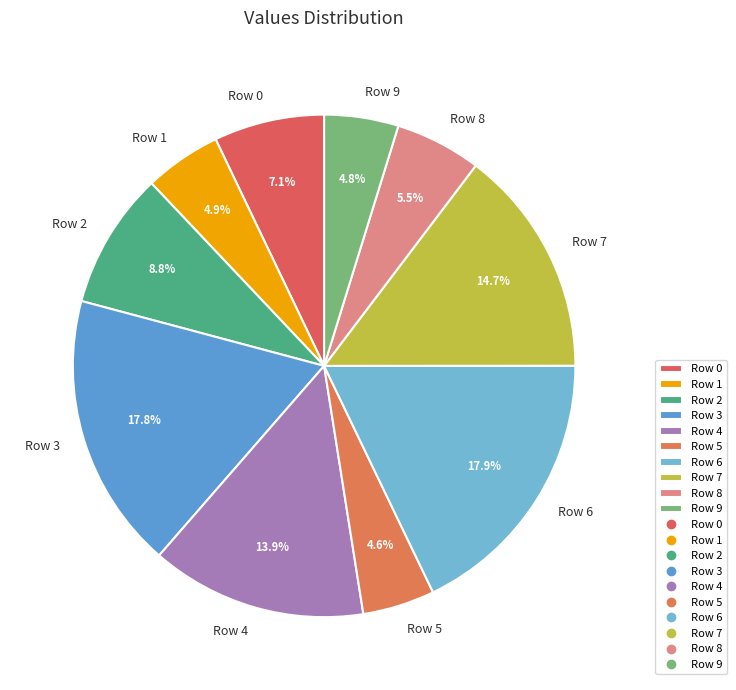

To the nearest percent, what percentage of the pie is Row 9?

5%